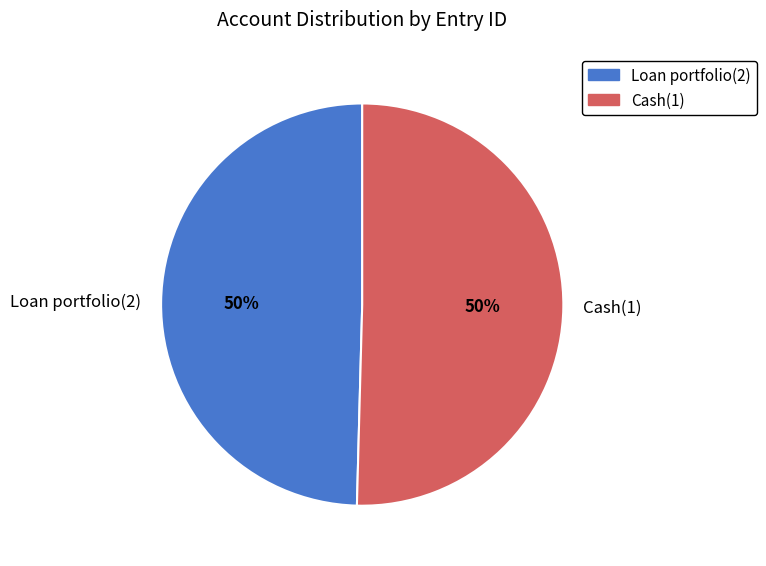

How many slices are in this pie chart?

2